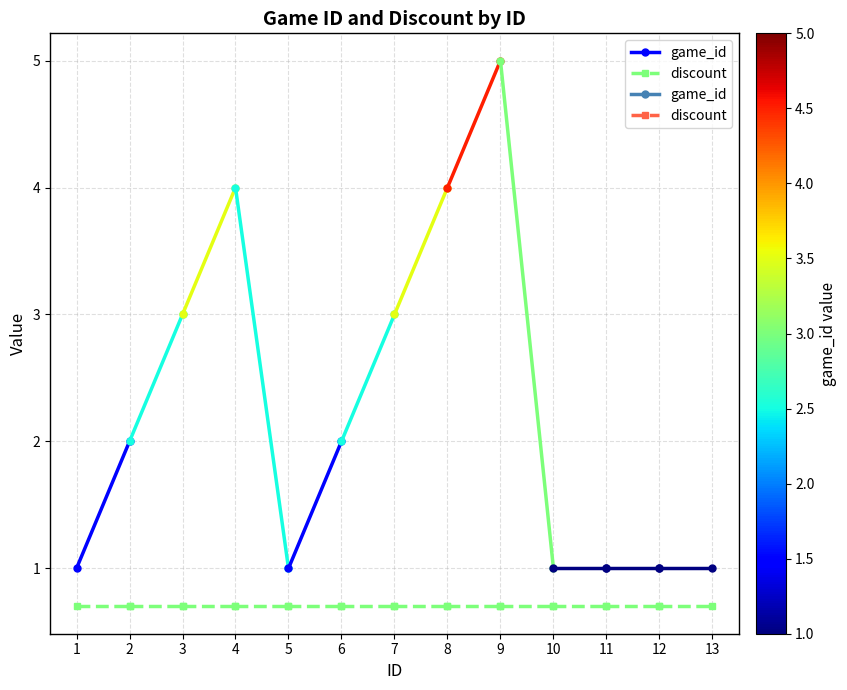

At which label does game_id reach its minimum?

1